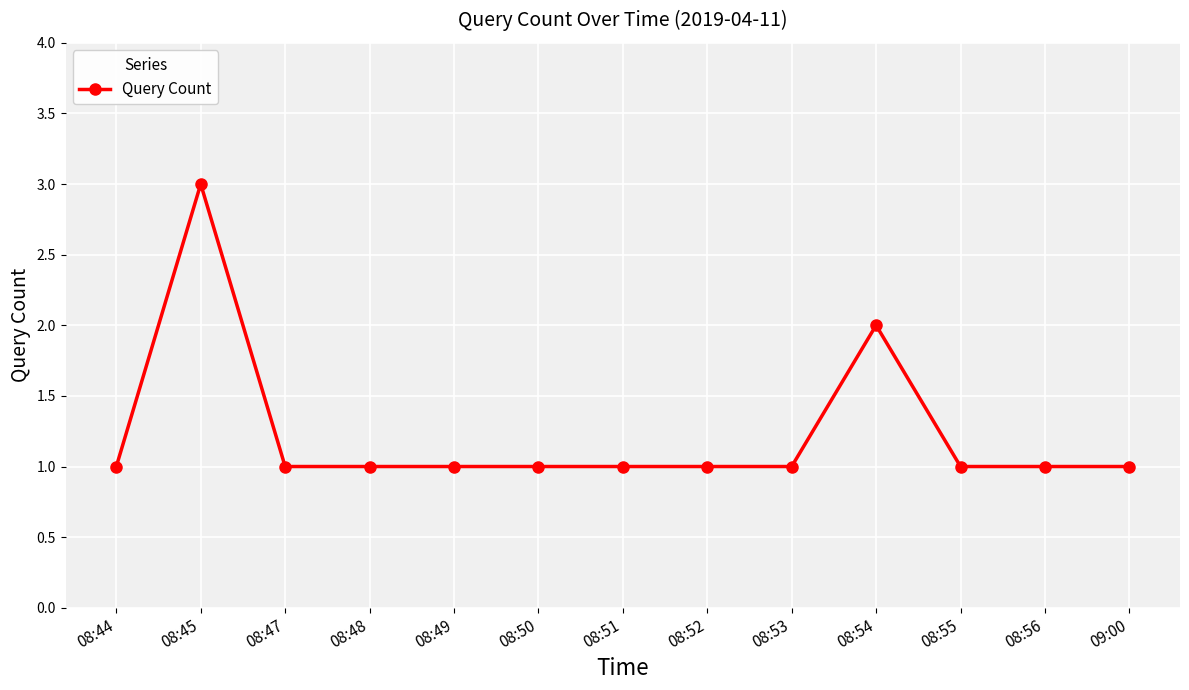

What position from the left is 09:00?

13